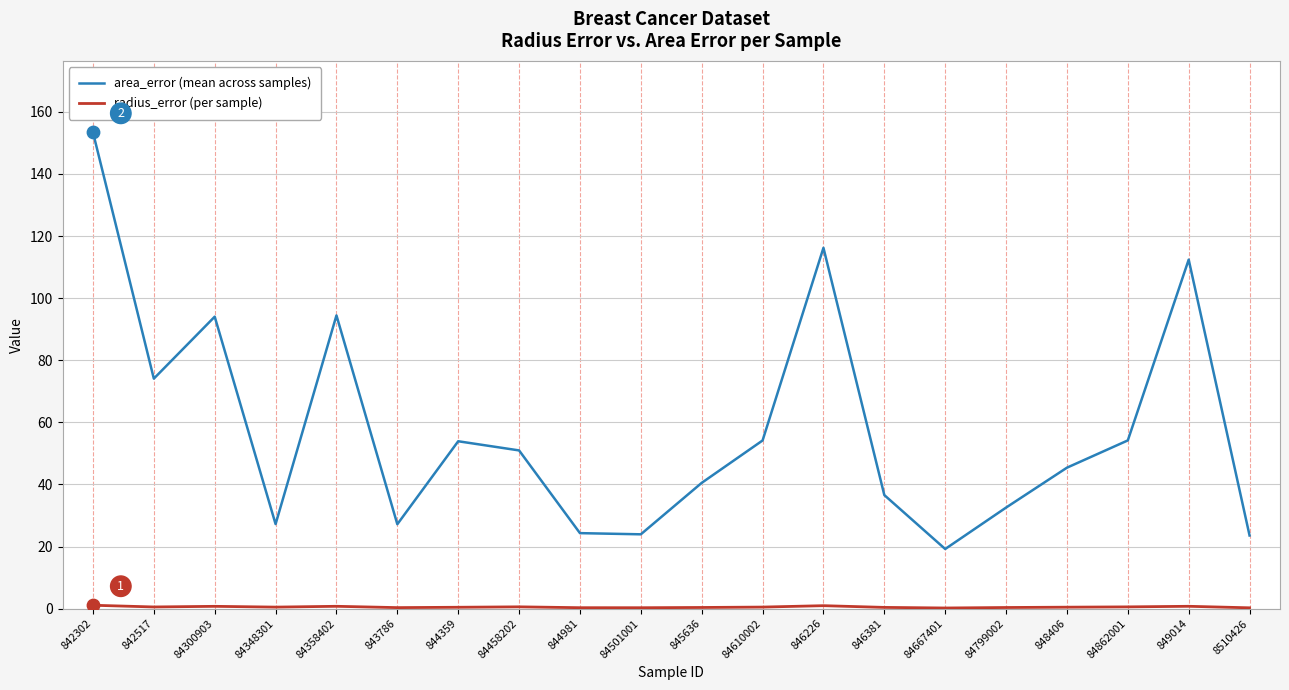

Which series has the largest range (max minus min)?

area_error (mean across samples)